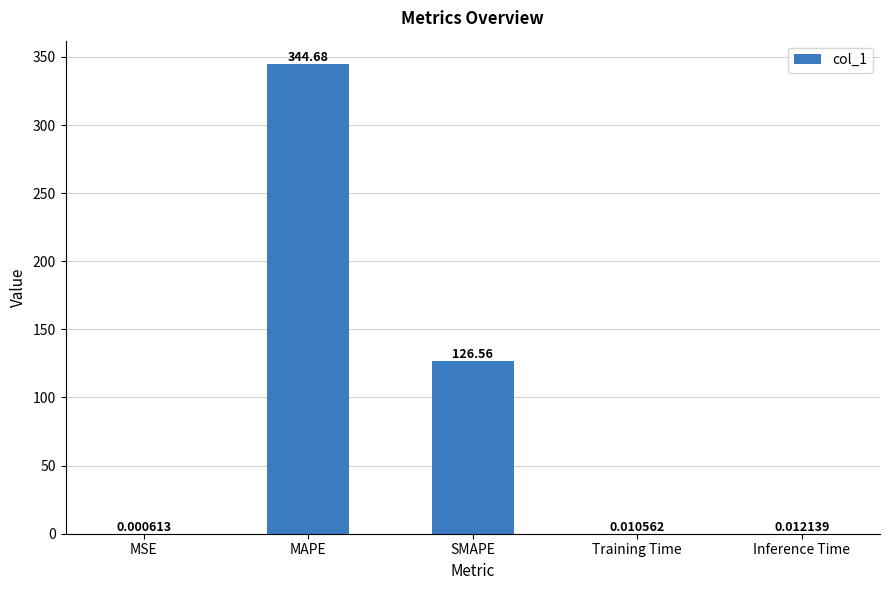

Which category has the highest value across all series?

MAPE